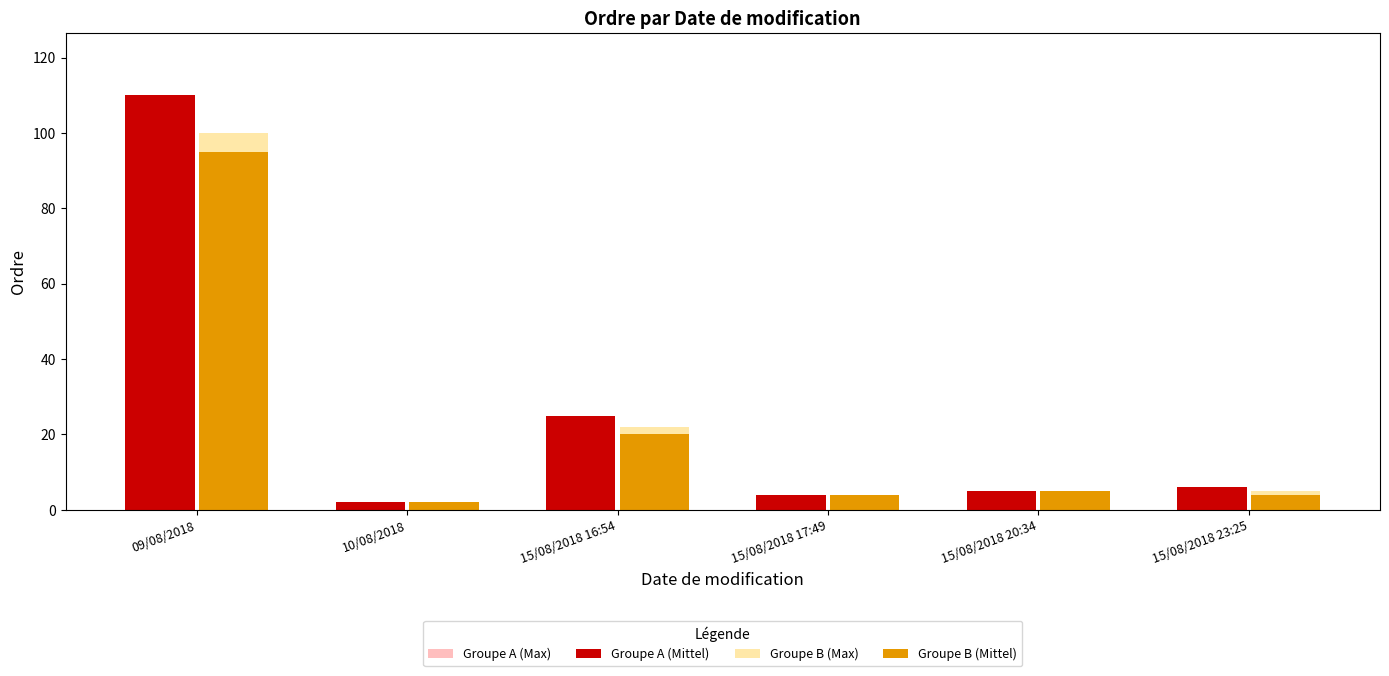

What is the spread (max minus min) of values at 15/08/2018 16:54?

5